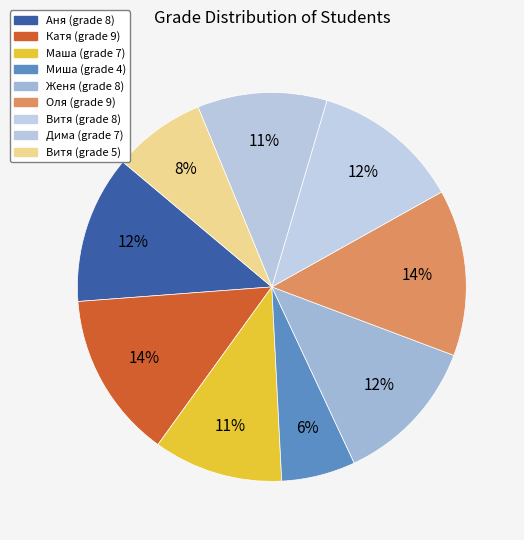

What is the largest slice in the pie chart?

Катя